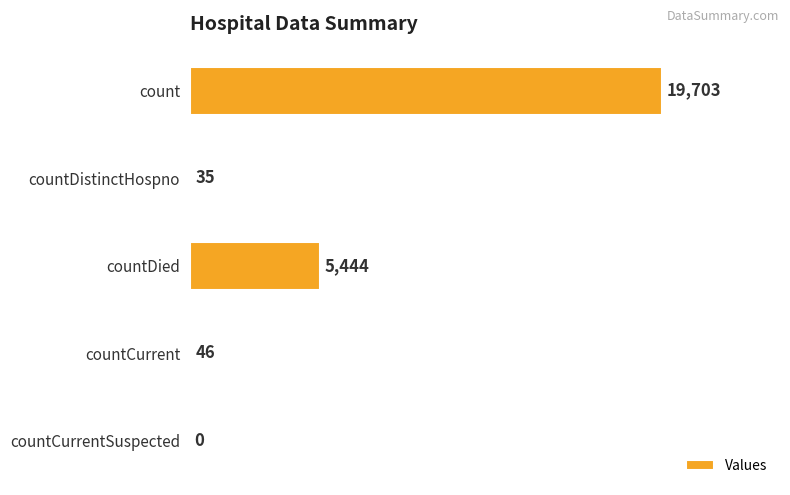

The value at count is 13524. True or false?

False